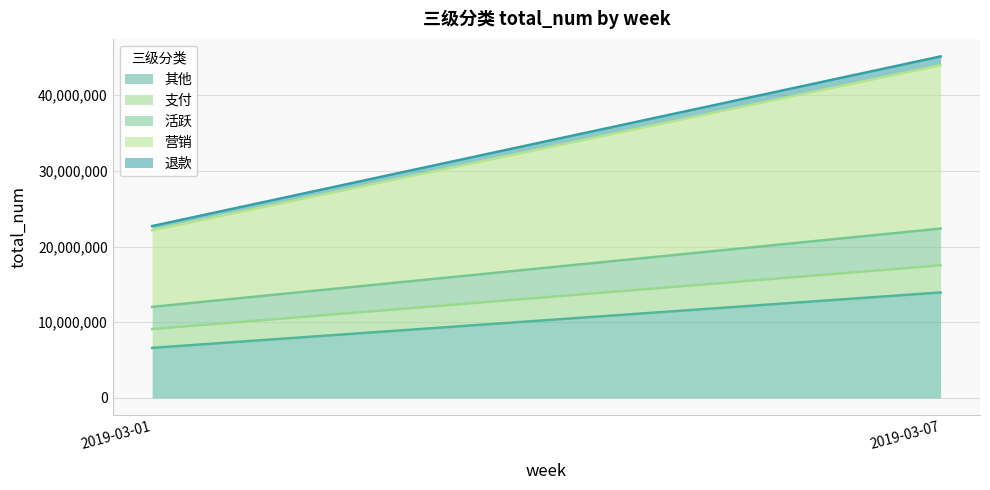

What is the sum of the 退款 values at 2019-03-01 and 2019-03-07?

1713672